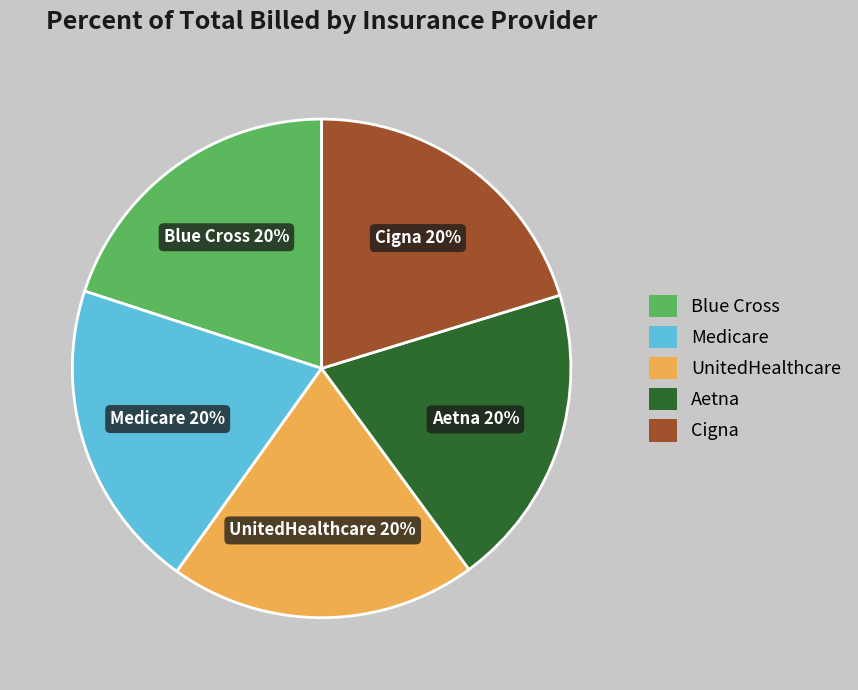

Does any single category account for the majority?

No